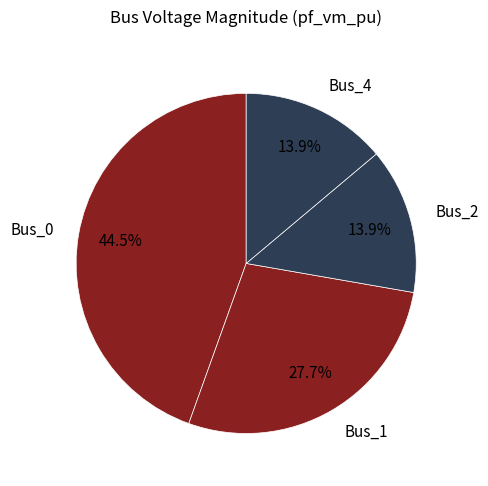

How many segments does this pie chart have?

4